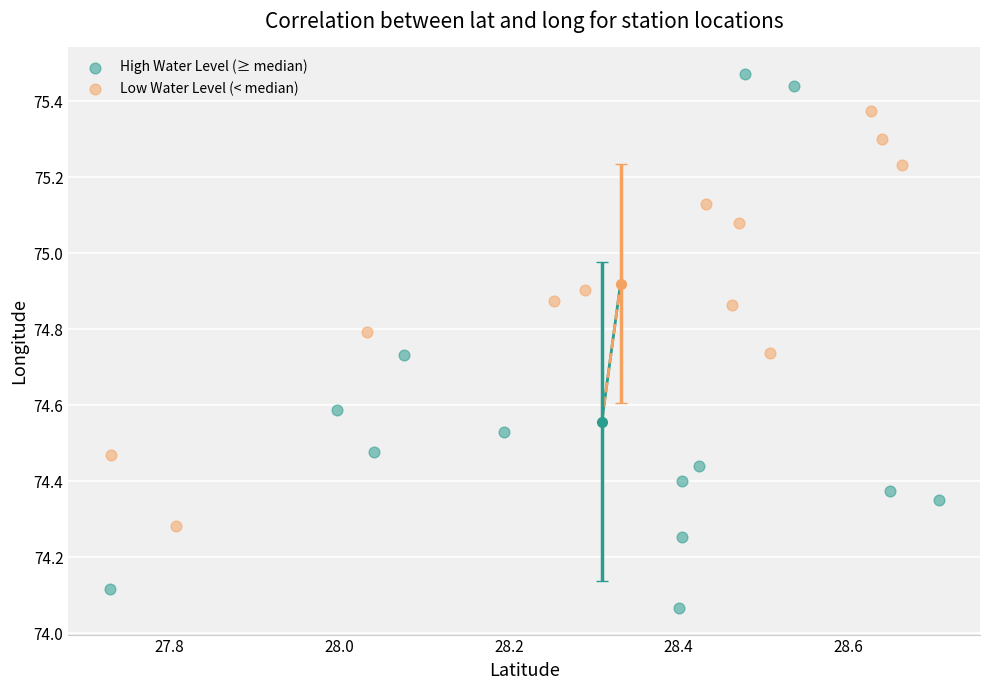

Which series has the largest Y range (max minus min)?

High Water Level (≥ median)